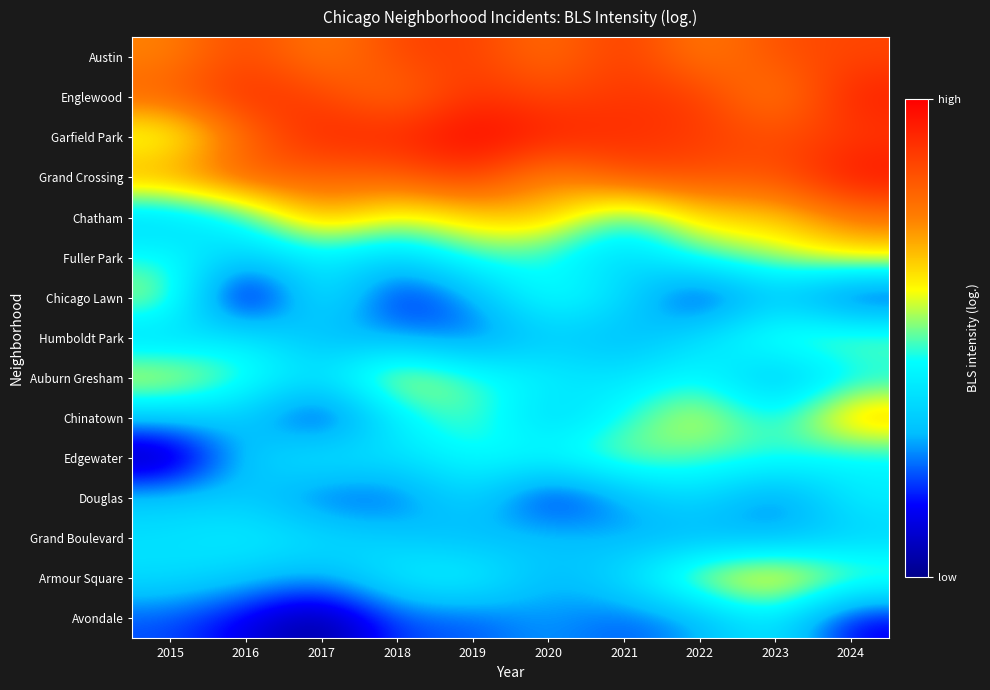

How many distinct data groups are displayed?

15